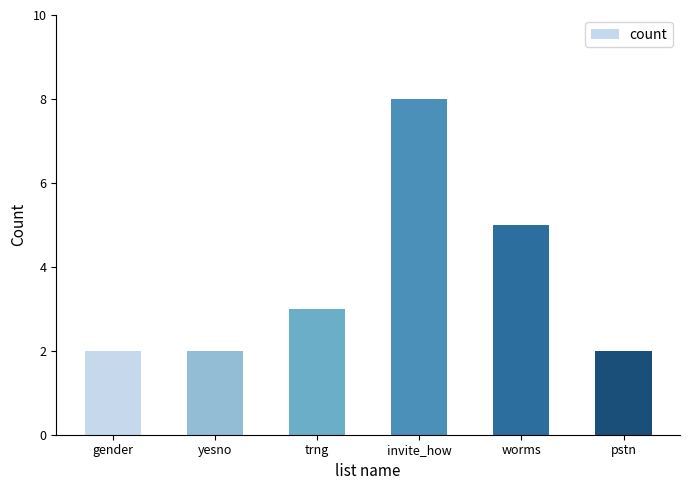

What is the difference between the maximum and minimum values?

6